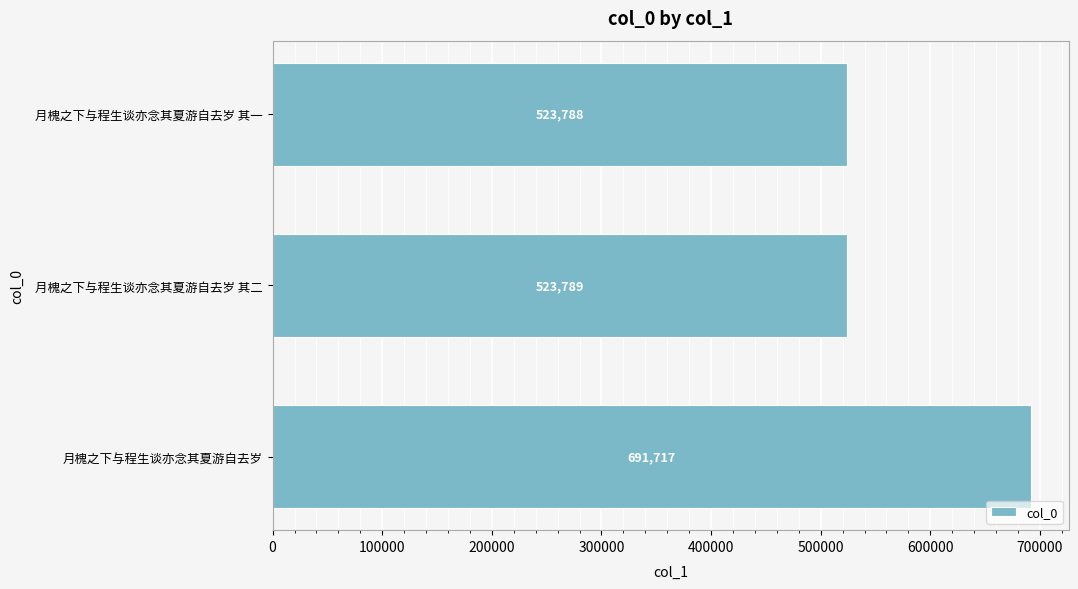

The chart shows a value of 741486 at 月槐之下与程生谈亦念其夏游自去岁 其一. True or false?

False